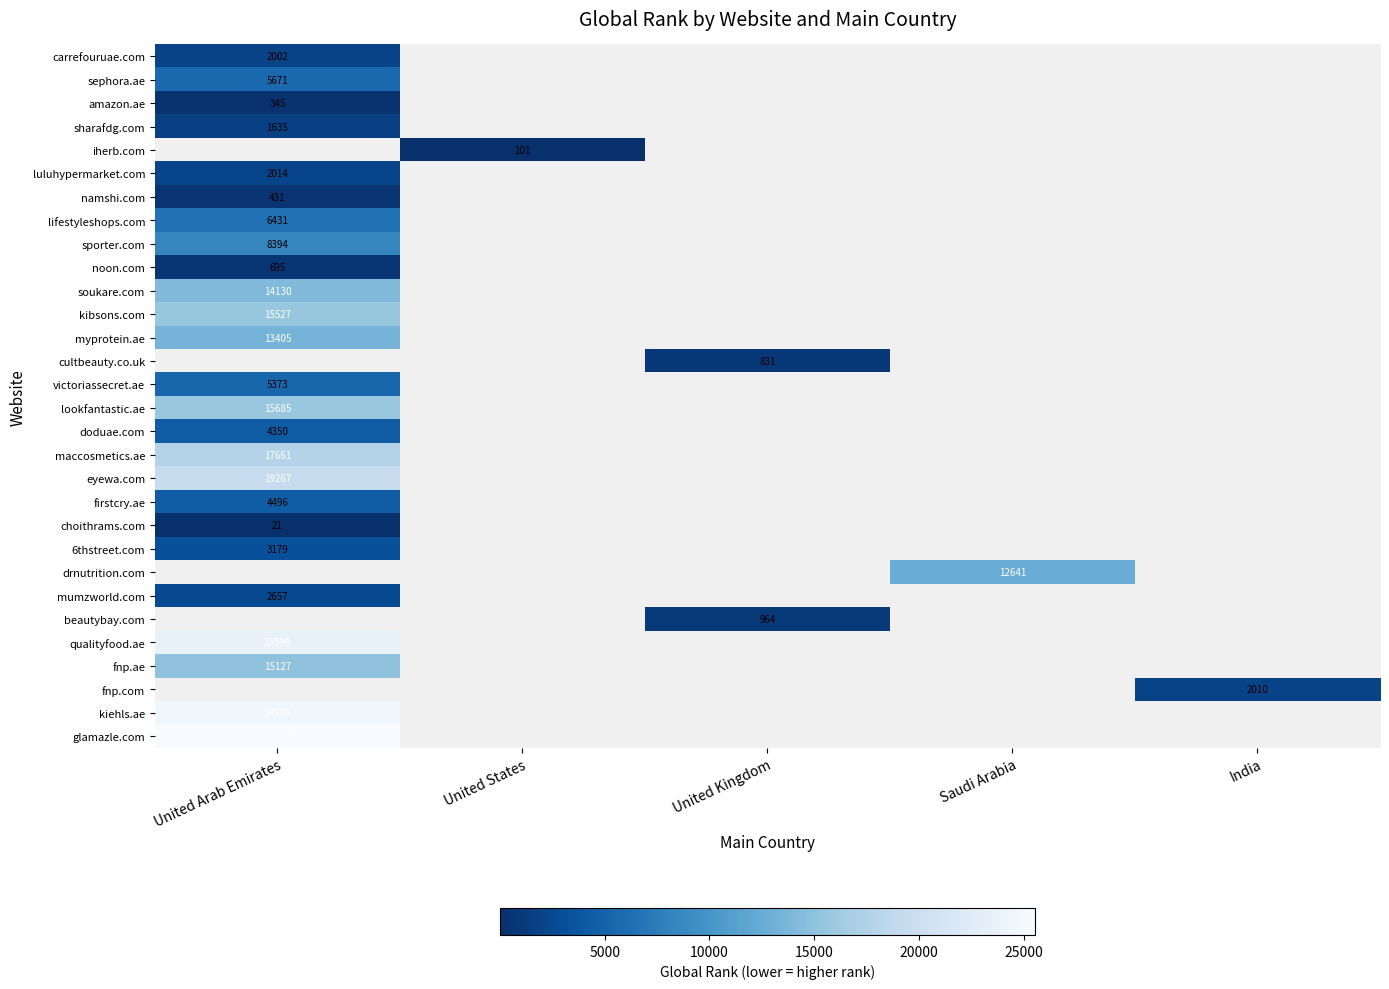

The value of eyewa.com at United Arab Emirates is 19267. True or false?

True